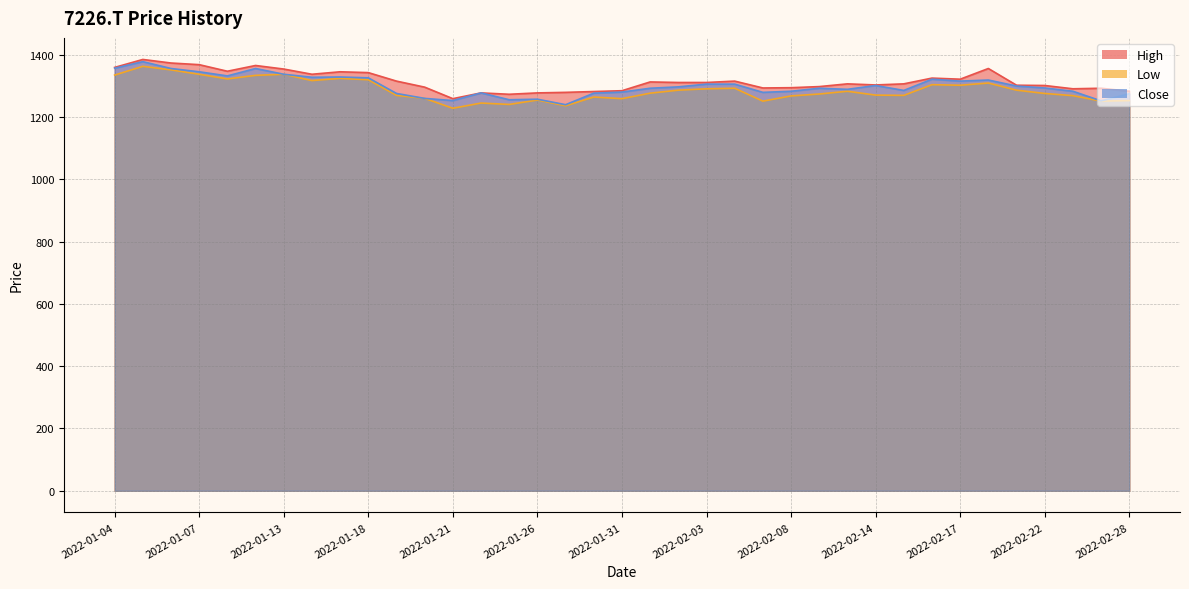

Reading left to right, transcribe all the data shown in this chart.

High: 1360.0	1385.5	1374.1	1368.8	1347.7	1366.2	1354.7	1338.0	1345.9	1343.3	1316.0	1296.6	1259.6	1278.1	1273.7	1278.1	1279.8	1282.5	1285.1	1313.3	1311.6	1311.6	1316.0	1293.9	1294.8	1298.3	1307.1	1303.6	1307.1	1325.6	1322.1	1356.5	1302.7	1301.9	1291.3	1293.1	1283.4
Low: 1335.3	1363.5	1352.1	1338.0	1323.0	1334.5	1338.0	1317.7	1324.8	1320.4	1270.2	1260.5	1228.8	1245.5	1241.1	1255.2	1236.7	1264.9	1259.6	1277.2	1286.9	1291.3	1293.1	1251.7	1268.4	1274.6	1283.4	1271.0	1270.2	1304.5	1302.7	1309.8	1286.9	1276.3	1269.3	1251.7	1253.4
Close: 1357.4	1378.5	1356.5	1345.9	1332.7	1356.5	1338.0	1328.3	1329.2	1326.5	1276.3	1260.5	1253.4	1278.1	1256.1	1257.8	1240.2	1277.2	1280.7	1293.1	1297.5	1306.3	1306.3	1279.8	1283.4	1293.1	1289.5	1301.9	1286.0	1322.1	1316.0	1319.5	1300.1	1293.9	1283.4	1252.5	1275.4